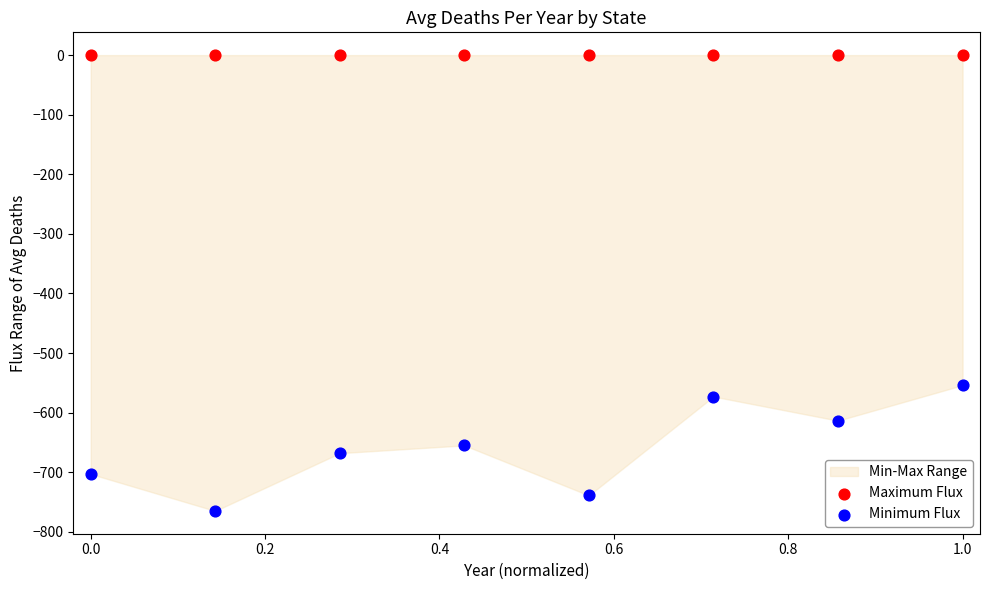

Which series reaches the minimum Y coordinate?

Minimum Flux